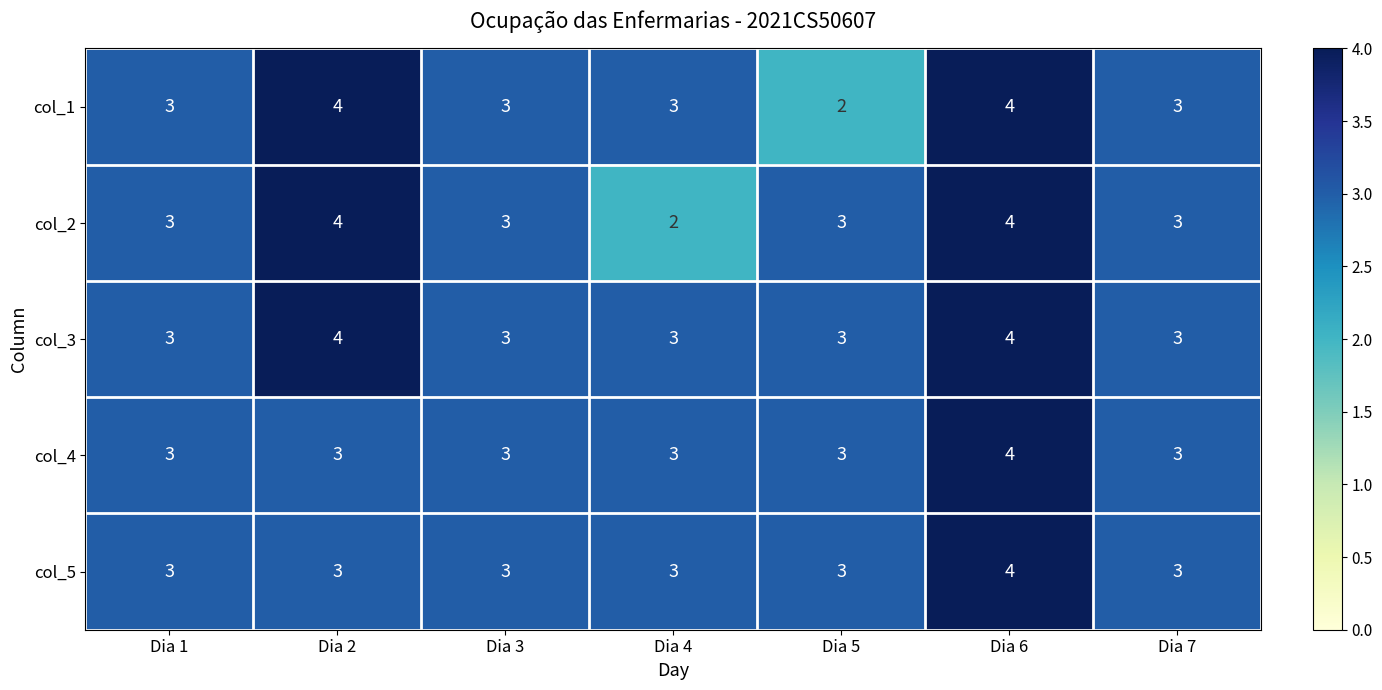

What is the greatest value displayed?

4